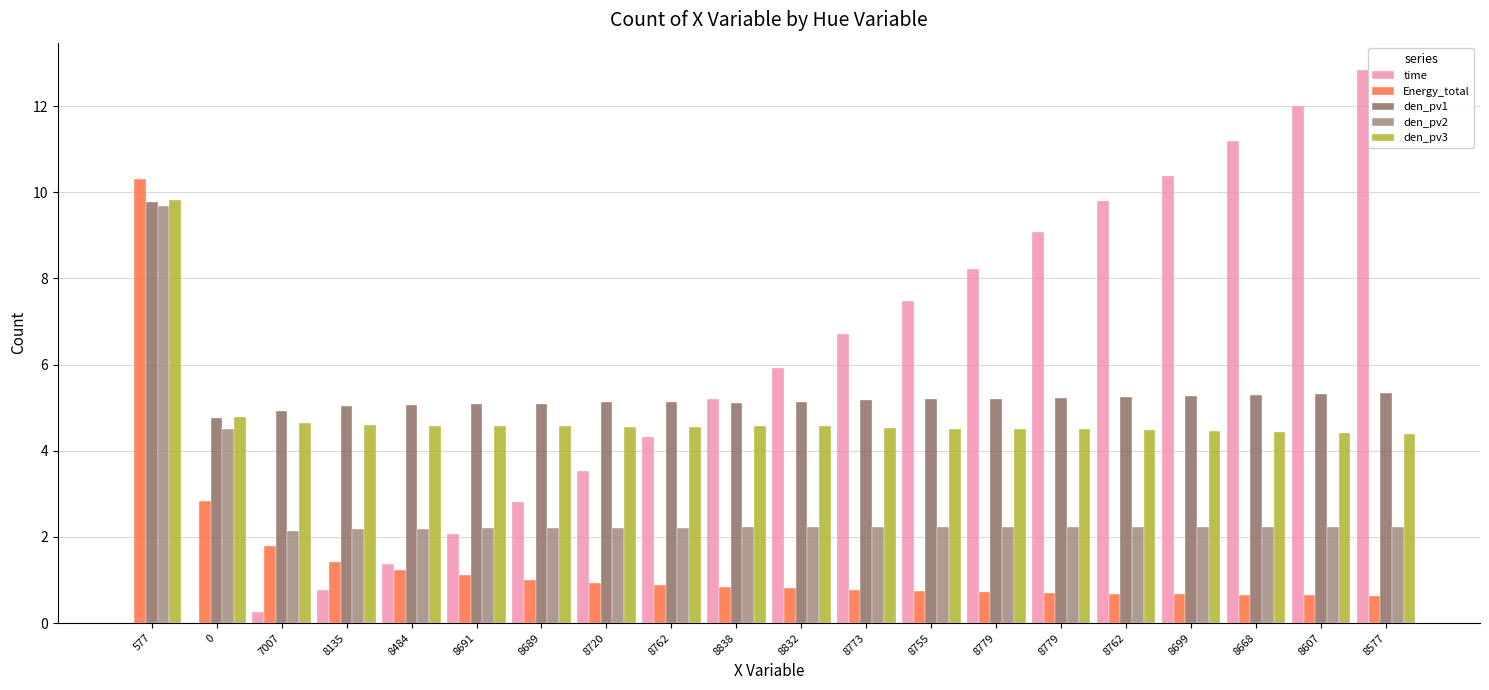

Reading right to left, transcribe all the data shown in this chart.

time: 8577=12.8	8607=12.0	8668=11.2	8699=10.4	8762=9.8	8779=9.1	8779=8.2	8755=7.5	8773=6.7	8832=5.9	8838=5.2	8762=4.3	8720=3.5	8689=2.8	8691=2.1	8484=1.4	8135=0.8	7007=0.3	0=0.0	577=0.0
Energy_total: 8577=0.6	8607=0.6	8668=0.7	8699=0.7	8762=0.7	8779=0.7	8779=0.7	8755=0.7	8773=0.8	8832=0.8	8838=0.8	8762=0.9	8720=0.9	8689=1.0	8691=1.1	8484=1.2	8135=1.4	7007=1.8	0=2.8	577=10.3
den_pv1: 8577=5.3	8607=5.3	8668=5.3	8699=5.3	8762=5.2	8779=5.2	8779=5.2	8755=5.2	8773=5.2	8832=5.1	8838=5.1	8762=5.1	8720=5.1	8689=5.1	8691=5.1	8484=5.1	8135=5.0	7007=4.9	0=4.8	577=9.8
den_pv2: 8577=2.2	8607=2.2	8668=2.2	8699=2.2	8762=2.2	8779=2.2	8779=2.2	8755=2.2	8773=2.2	8832=2.2	8838=2.2	8762=2.2	8720=2.2	8689=2.2	8691=2.2	8484=2.2	8135=2.2	7007=2.1	0=4.5	577=9.7
den_pv3: 8577=4.4	8607=4.4	8668=4.4	8699=4.5	8762=4.5	8779=4.5	8779=4.5	8755=4.5	8773=4.5	8832=4.6	8838=4.6	8762=4.5	8720=4.6	8689=4.6	8691=4.6	8484=4.6	8135=4.6	7007=4.7	0=4.8	577=9.8